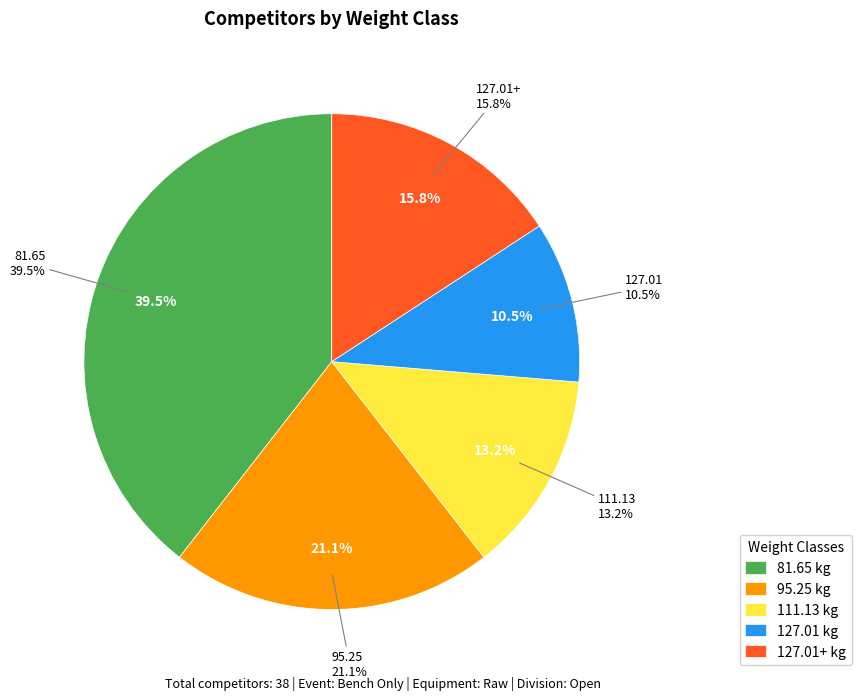

Between 127.01 and 81.65, which is larger?

81.65